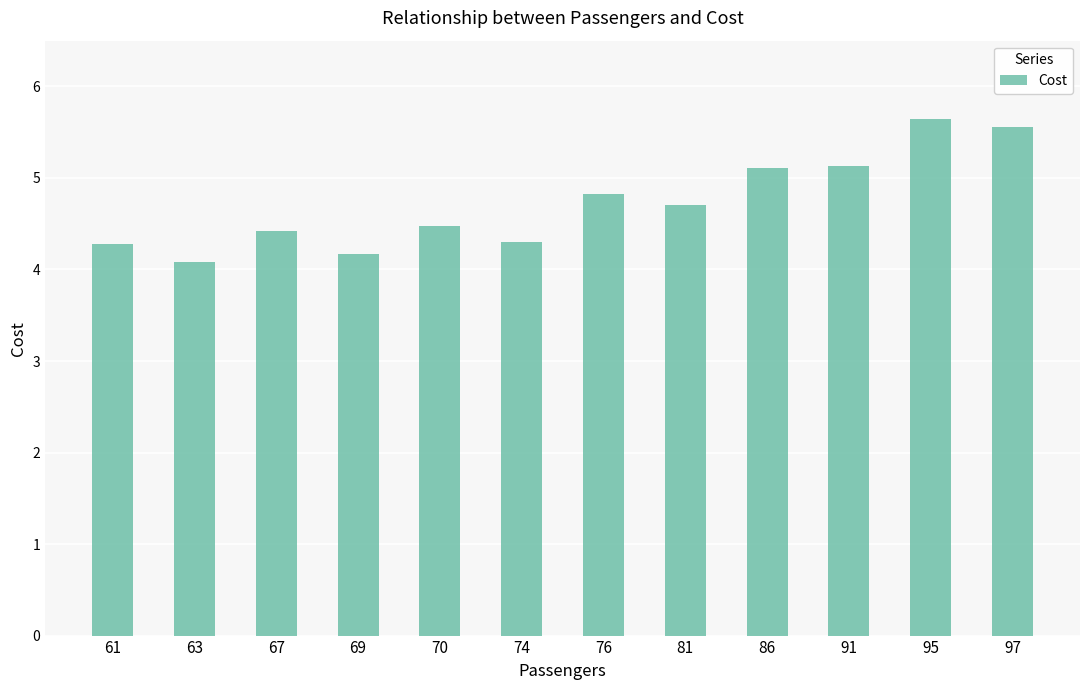

Does the chart contain any negative values?

No